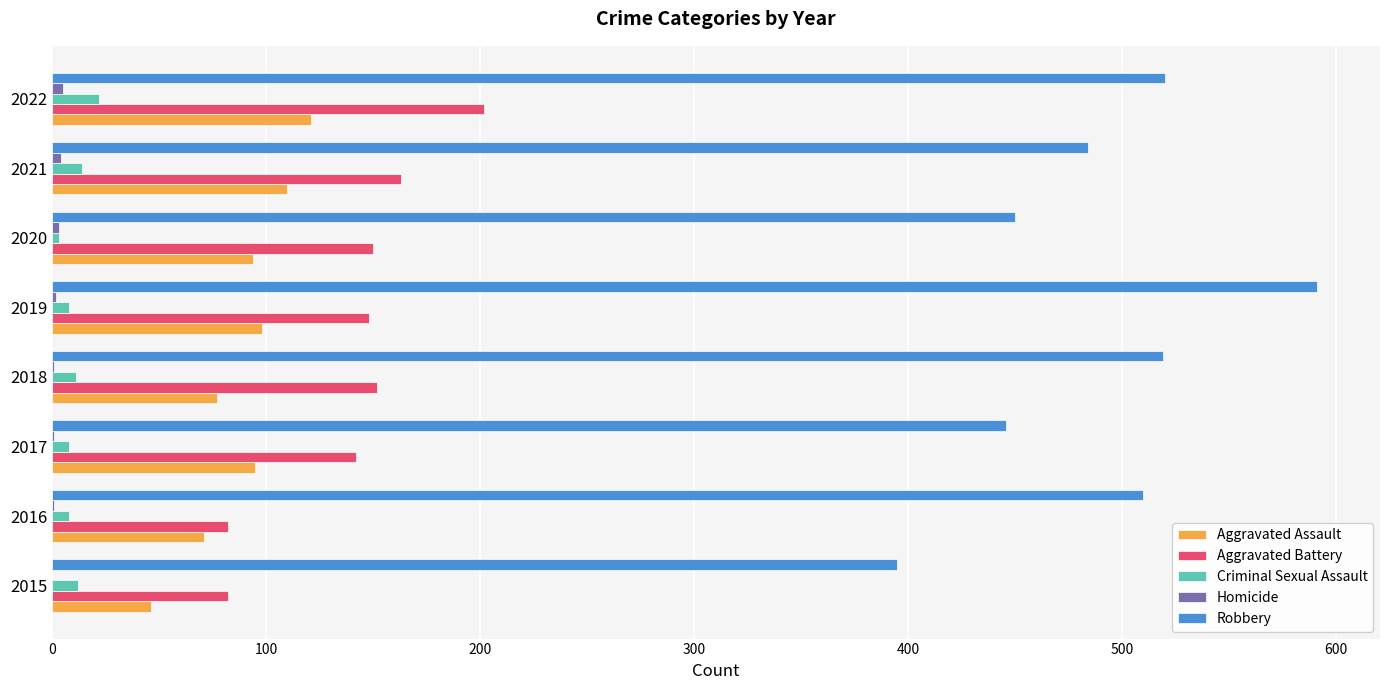

Is it true that Aggravated Battery equals 152 at 2018?

True